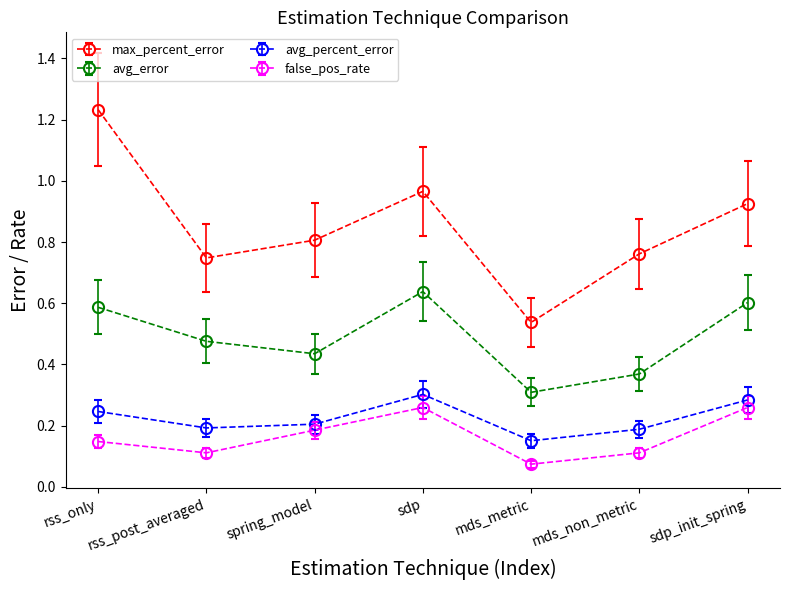

What is the sum of all avg_error values?

3.4